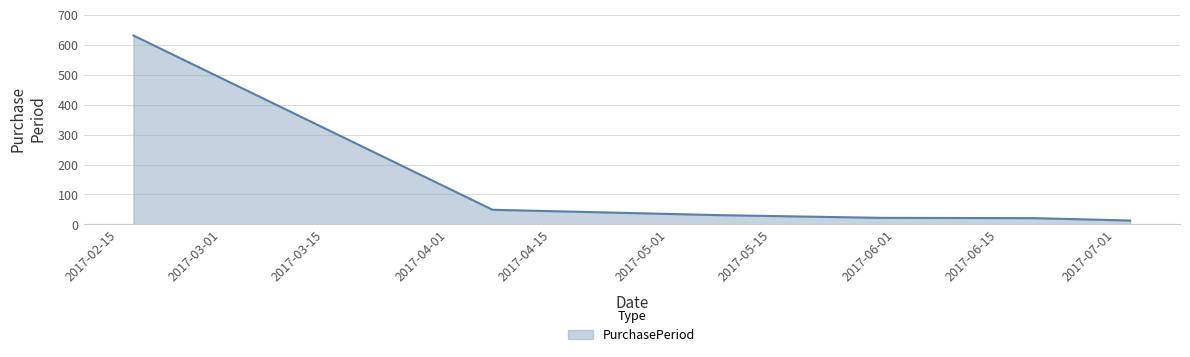

What is the greatest value displayed?

631